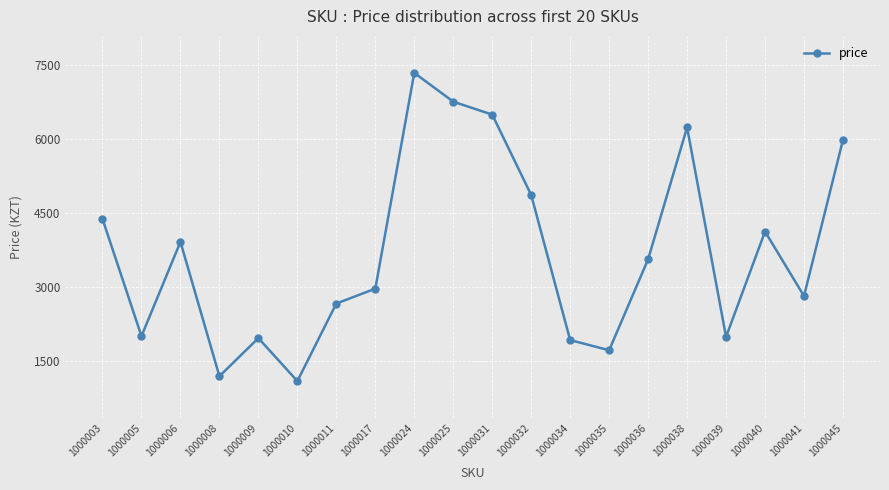

What is the difference between the maximum and second lowest values?

6132